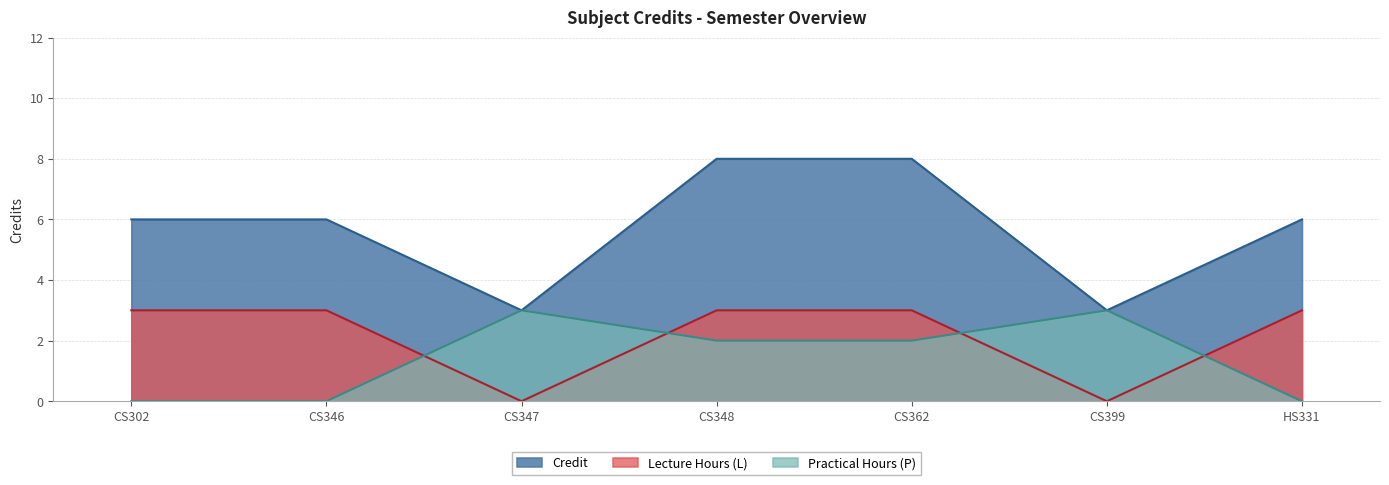

Which label corresponds to the largest value in the chart?

CS348